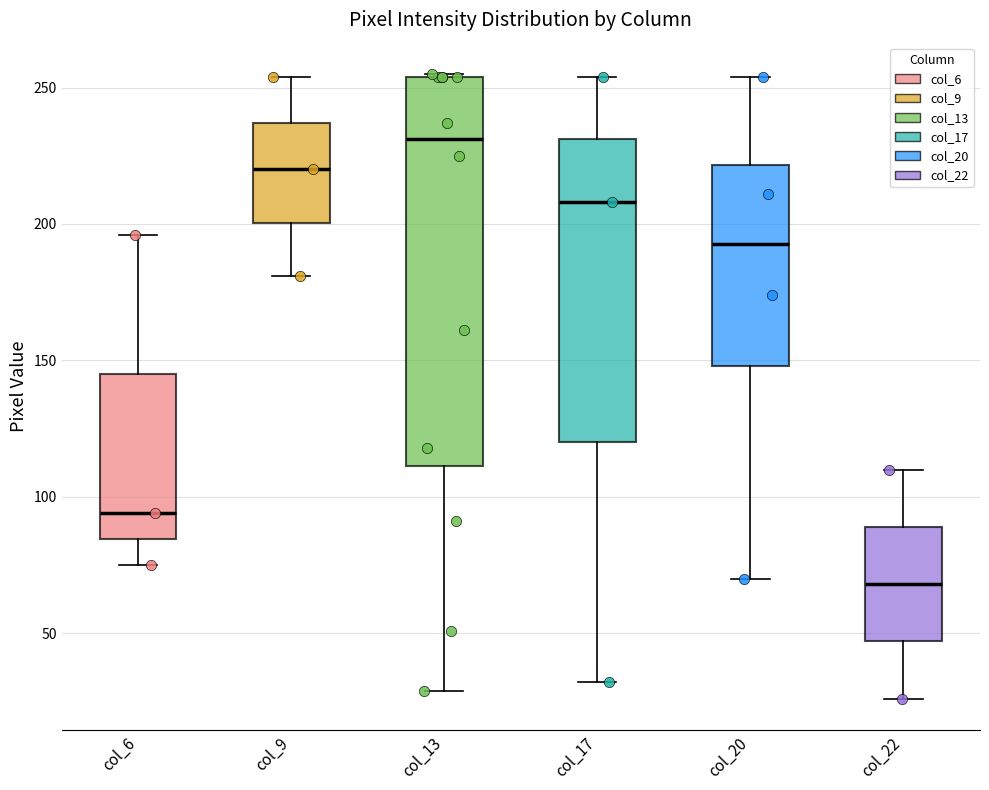

Reading left to right, read every box against the y-axis: the position of its median line, the range the box covers, and the ends of its whiskers. The values are not printed on the chart, so give them approximately, as read against the axis.

col_6: median 95, box 85 to 145, whiskers 75 to 195
col_9: median 220, box 200 to 235, whiskers 180 to 255
col_13: median 230, box 110 to 255, whiskers 30 to 255
col_17: median 210, box 120 to 230, whiskers 30 to 255
col_20: median 195, box 150 to 220, whiskers 70 to 255
col_22: median 70, box 45 to 90, whiskers 25 to 110